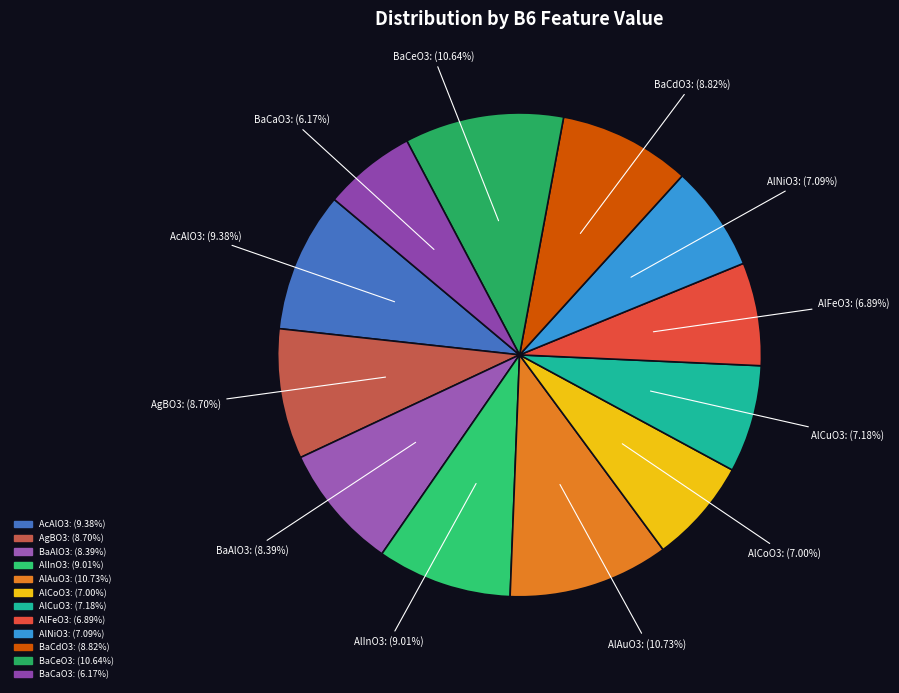

True or false: AlCoO3 accounts for 1% of the total.

False